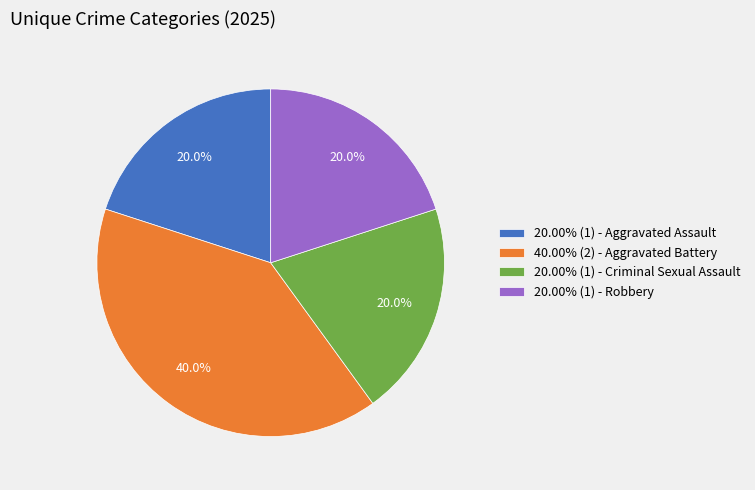

Does 20.00% (1) - Criminal Sexual Assault account for over 50% of the chart?

No